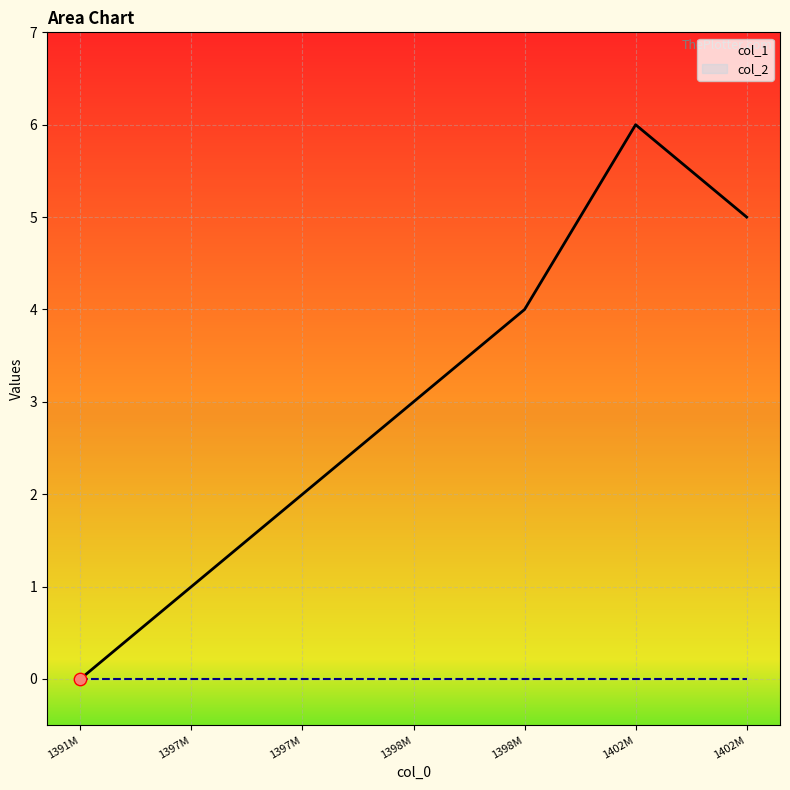

Between 1397M and 1391M, which is larger?

1397M